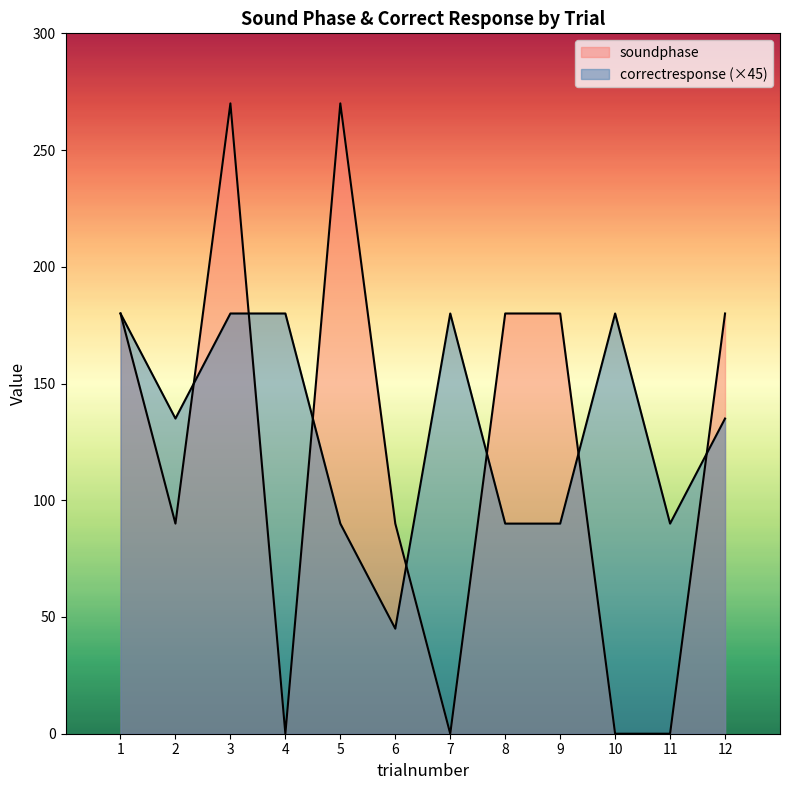

True or false: soundphase has a value of 270 at 5.

True